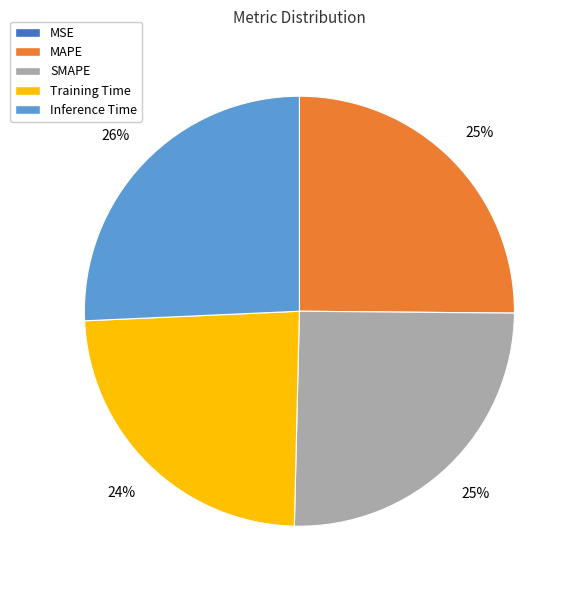

To the nearest percent, what portion does SMAPE represent?

25%